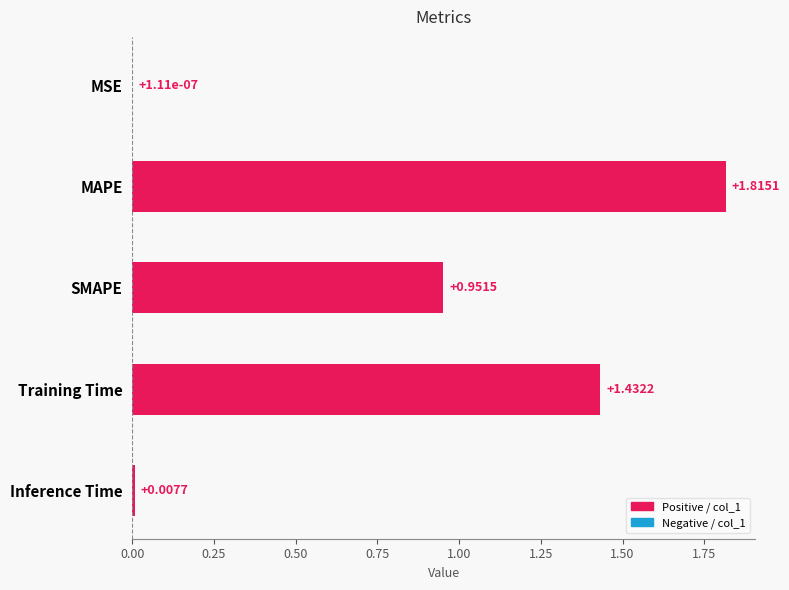

What is the change in value from SMAPE to Training Time?

+0.5